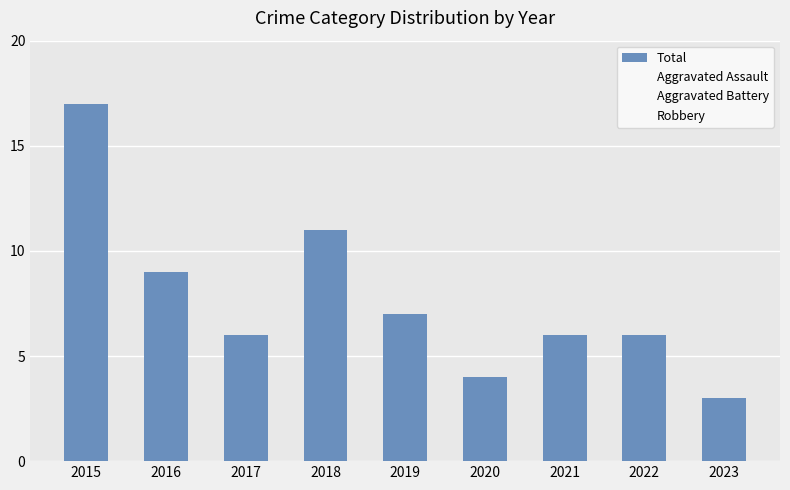

Reading left to right, list all the values displayed in this chart.

Total: 17	9	6	11	7	4	6	6	3
Aggravated Assault: 1	1	0	0	1	1	2	2	0
Aggravated Battery: 3	0	1	6	3	1	1	2	3
Robbery: 13	8	5	5	3	2	3	2	0